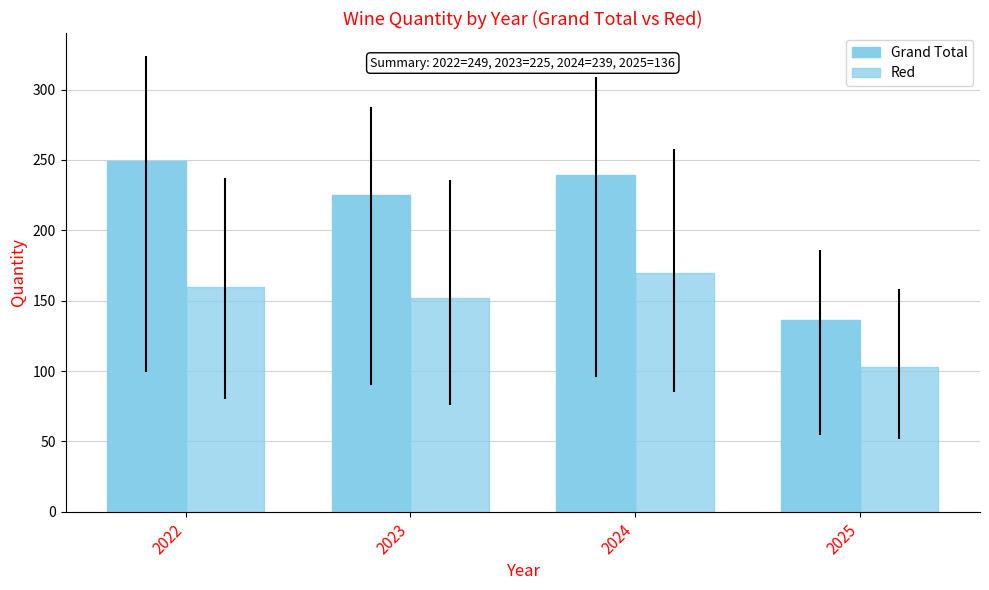

At which category is the sum across all series the highest?

2022